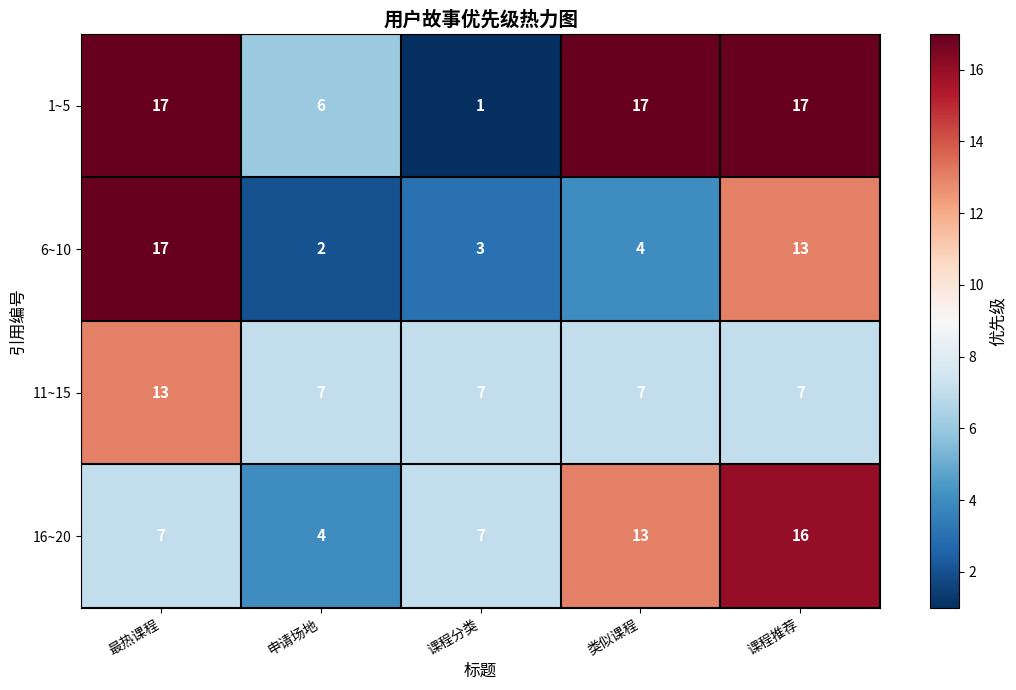

Count the number of categories in the chart.

5